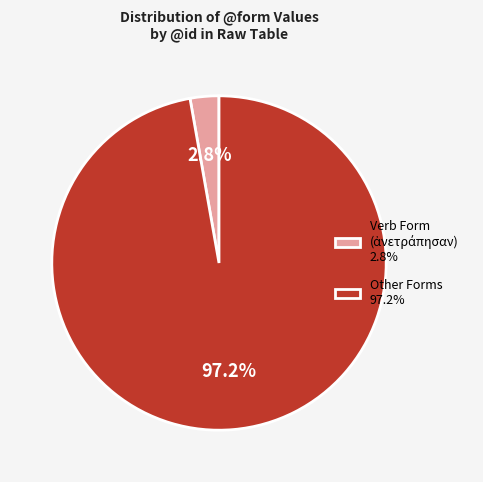

Is there a majority slice in this chart?

Yes